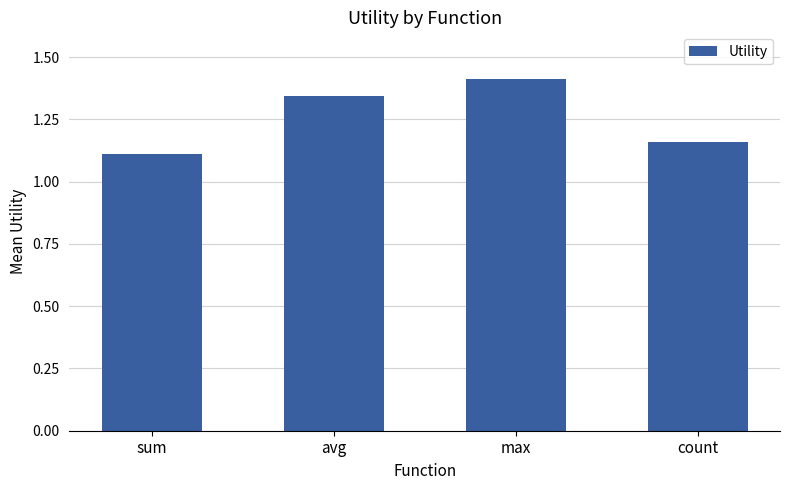

Does the chart contain stacked bars?

No